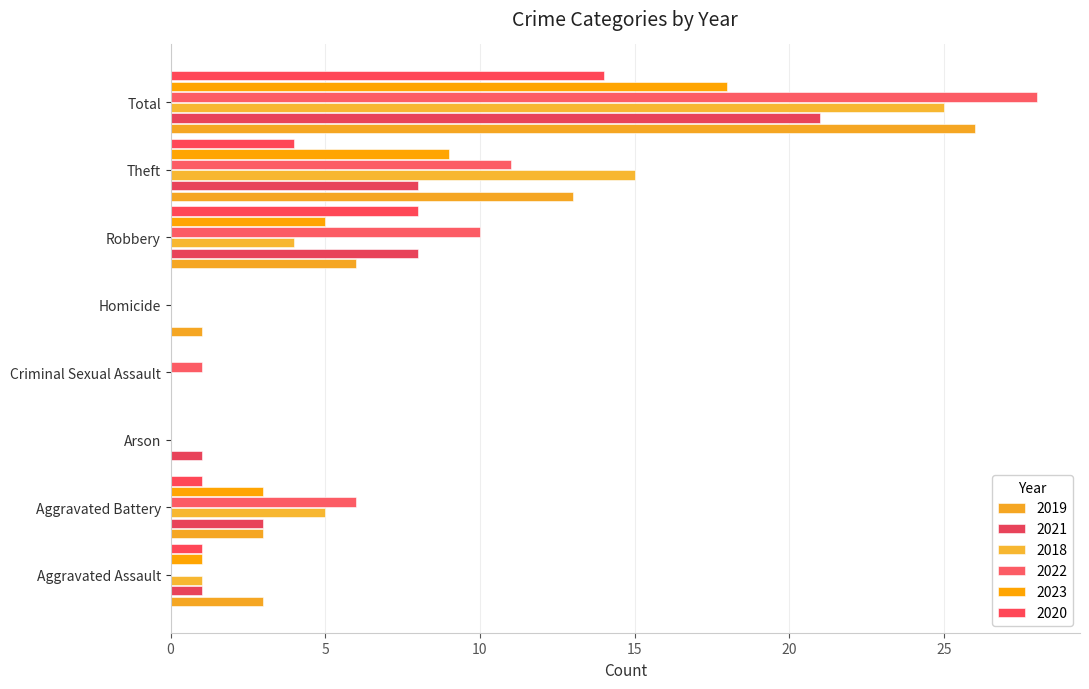

Count the number of data series in this chart.

6